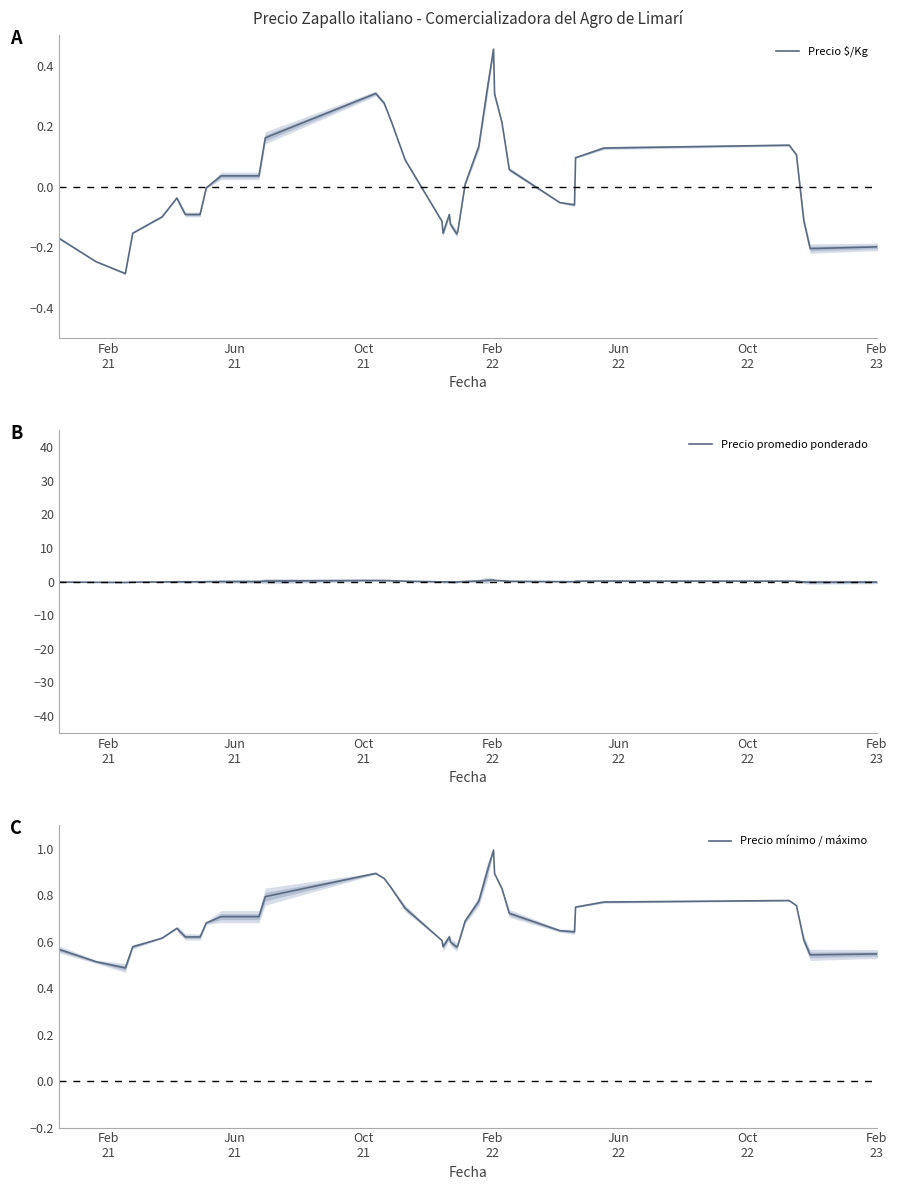

What is the maximum value for Precio mínimo / máximo?

1.0